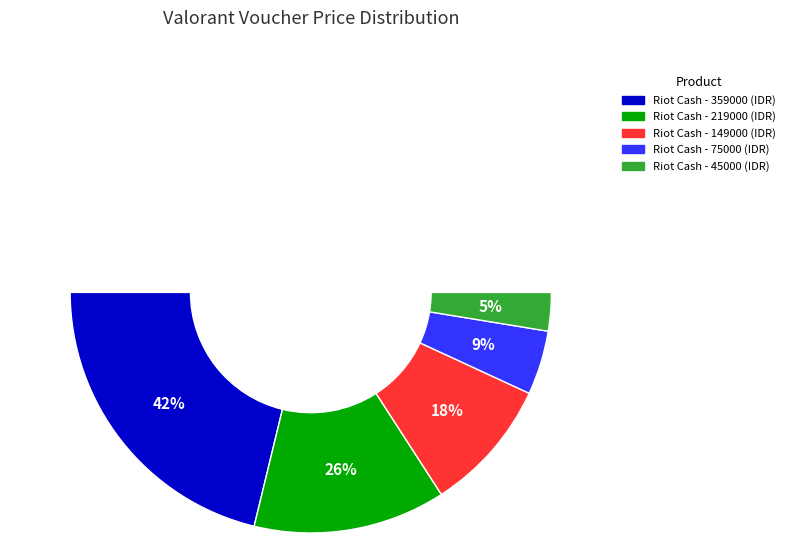

Does Riot Cash - 75000 (IDR) represent more than half of the total?

No